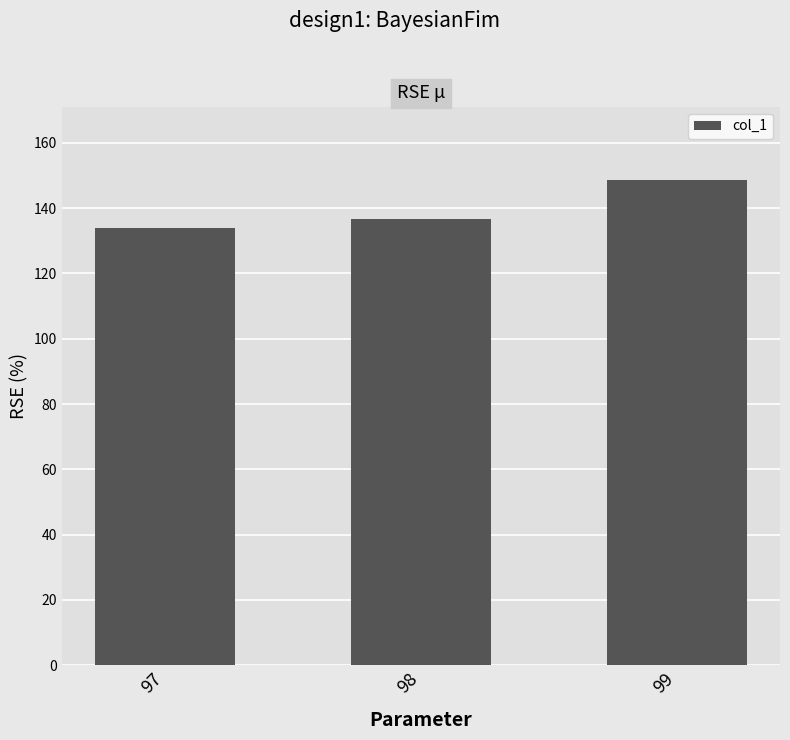

What is the ratio of the value at 99 to the value at 98?

1.1